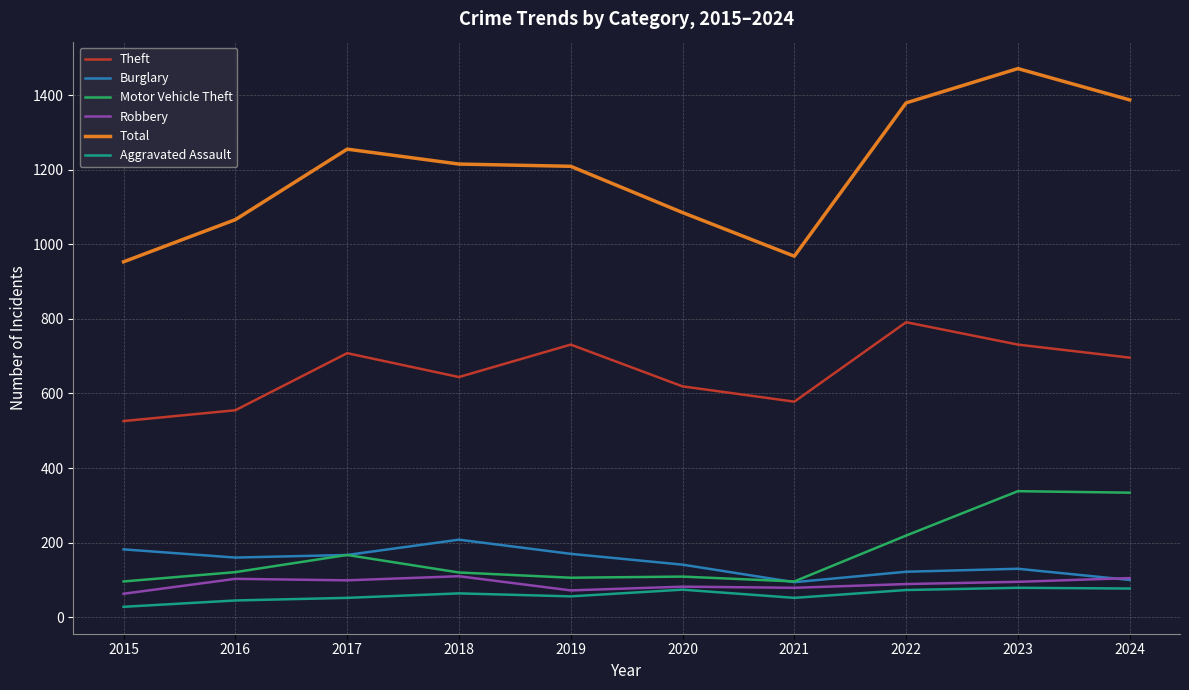

True or false: Theft and Motor Vehicle Theft intersect in this chart.

False